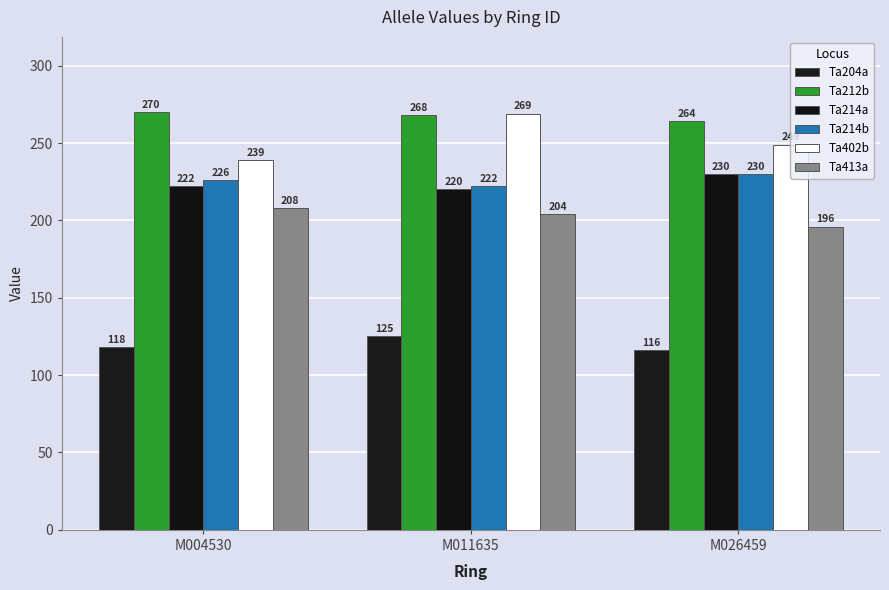

Rank the categories by Ta214b value from lowest to highest.

M011635, M004530, M026459